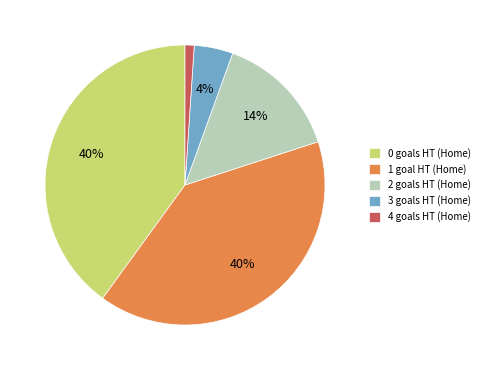

Which slice is the smallest?

4